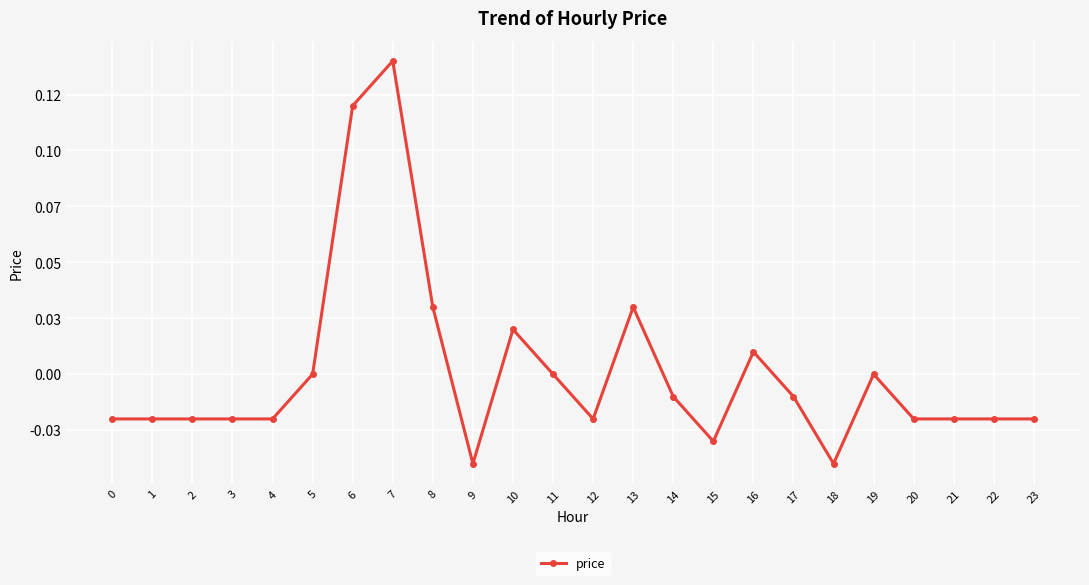

What is the greatest value displayed?

0.1